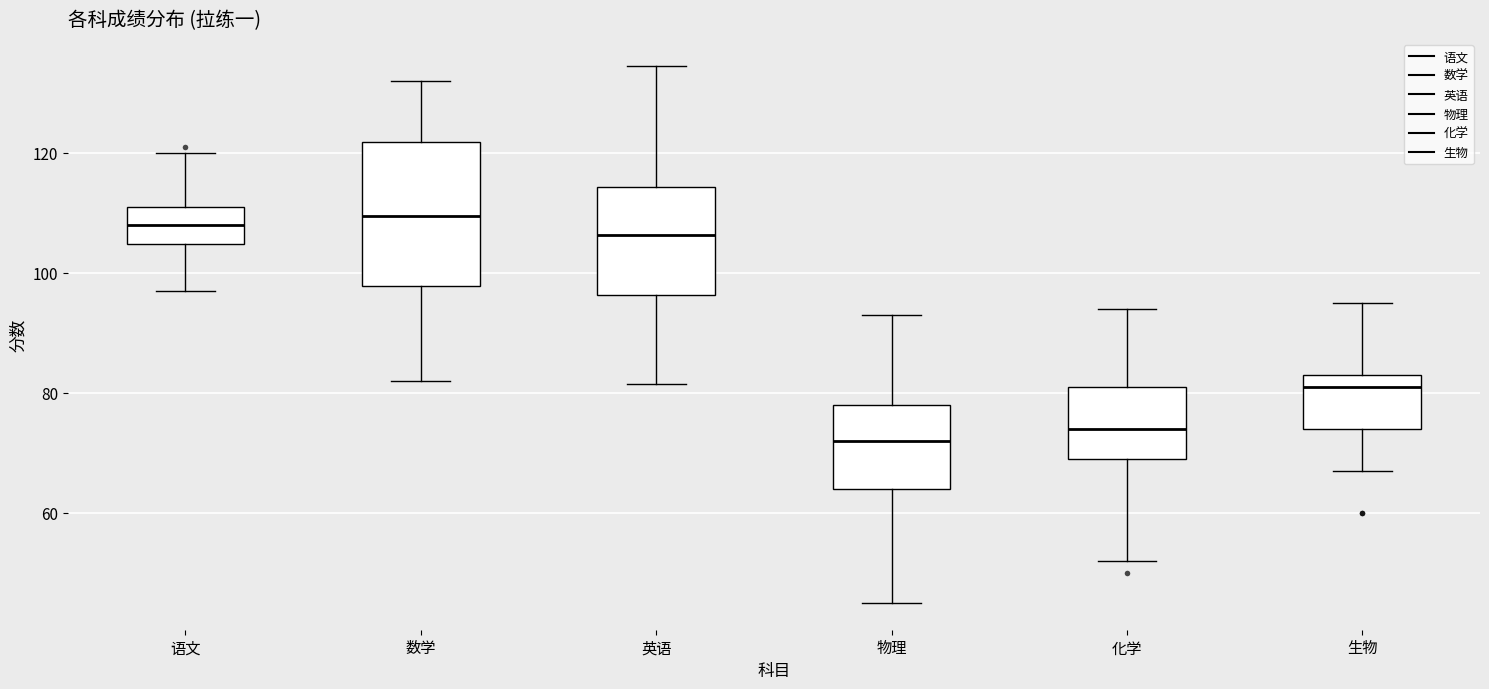

Which box is the tallest, from its lower edge to its upper edge?

数学